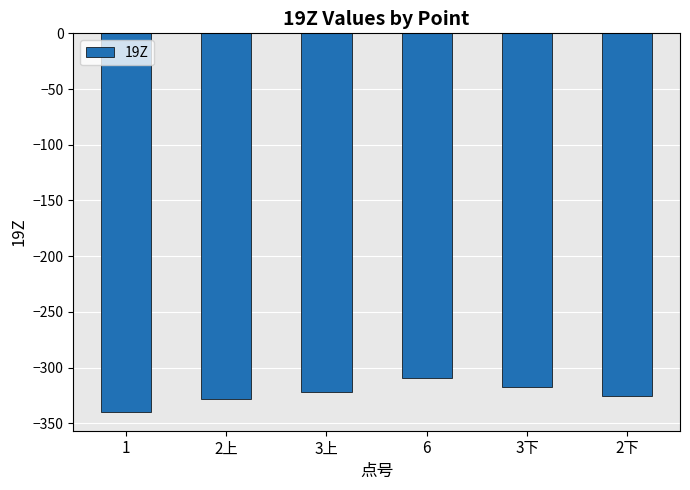

What is the change in value from 3上 to 2下?

-3.0